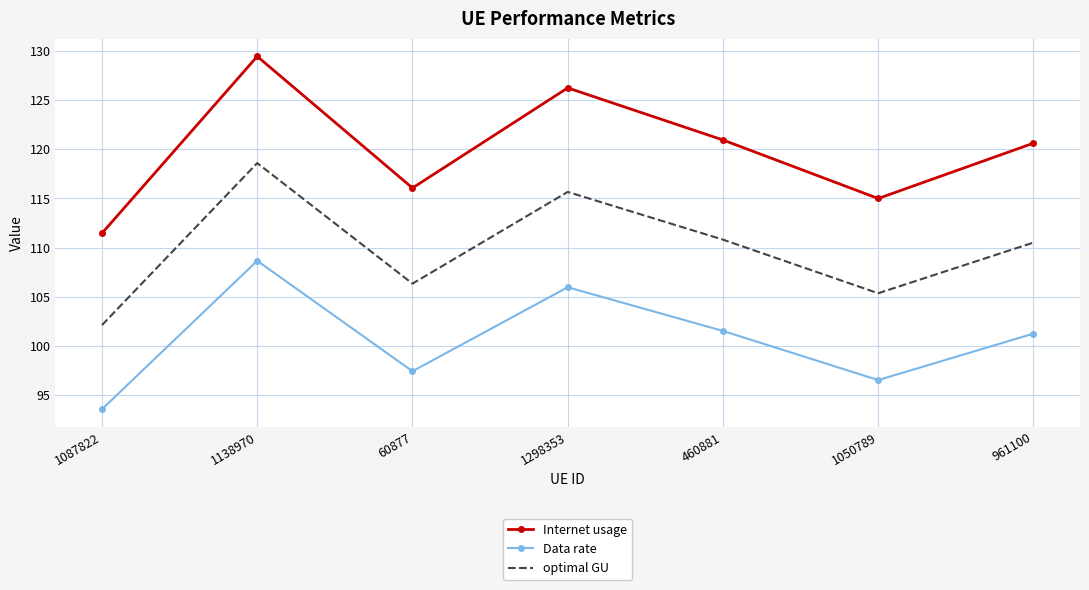

Which label corresponds to the largest value in the chart?

1138970